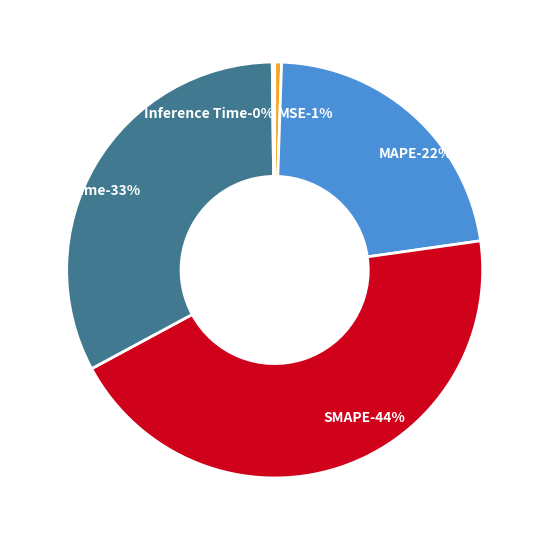

Which has a higher value, MSE or Training Time?

Training Time